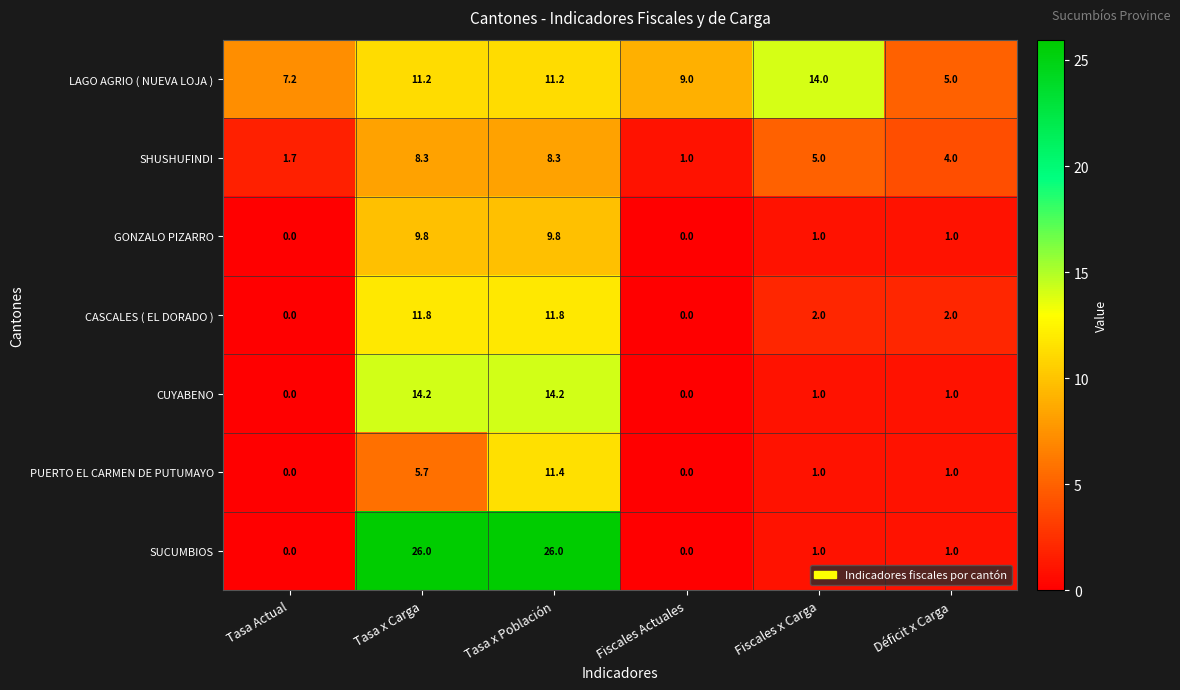

The value of CASCALES ( EL DORADO ) at Tasa x Población is 7.3. True or false?

False